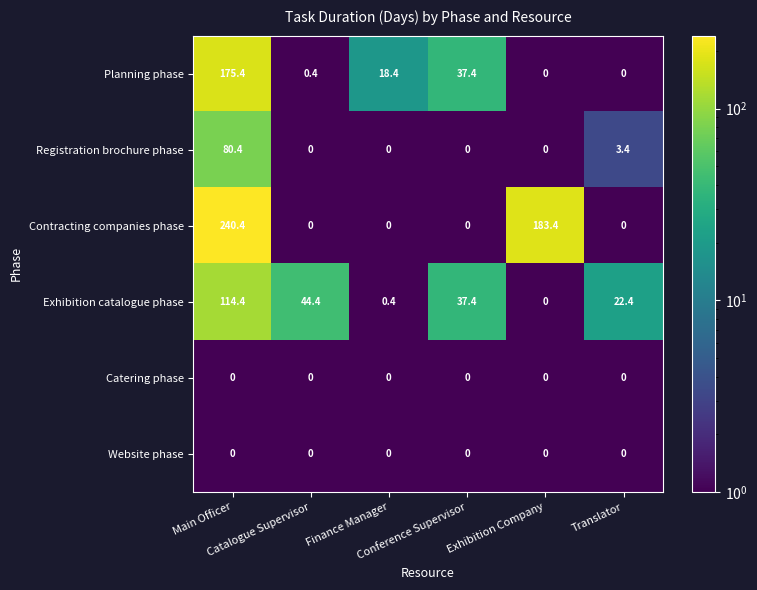

What is the average value of the Registration brochure phase series?

14.0